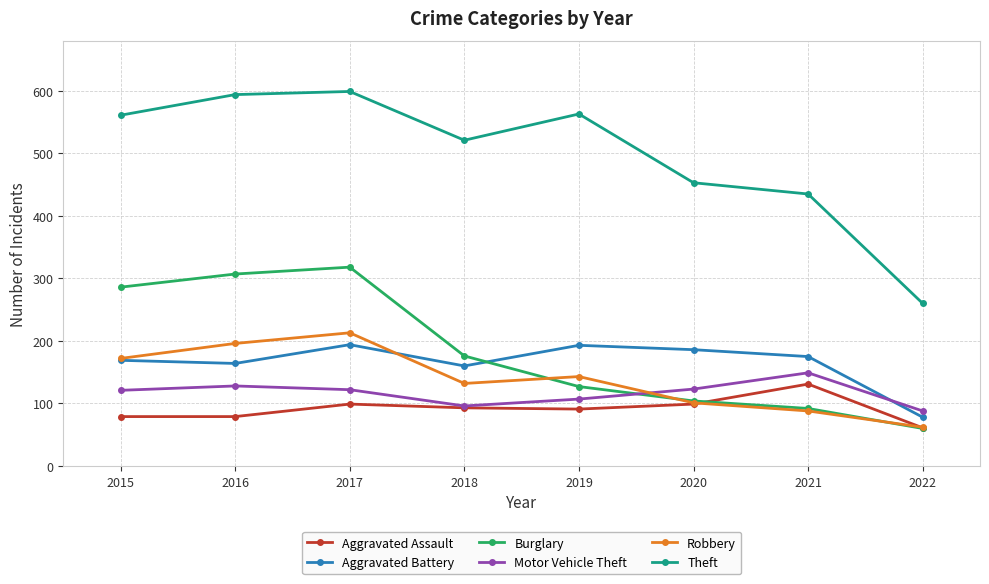

Which series changed the most between 2015 and 2017?

Robbery